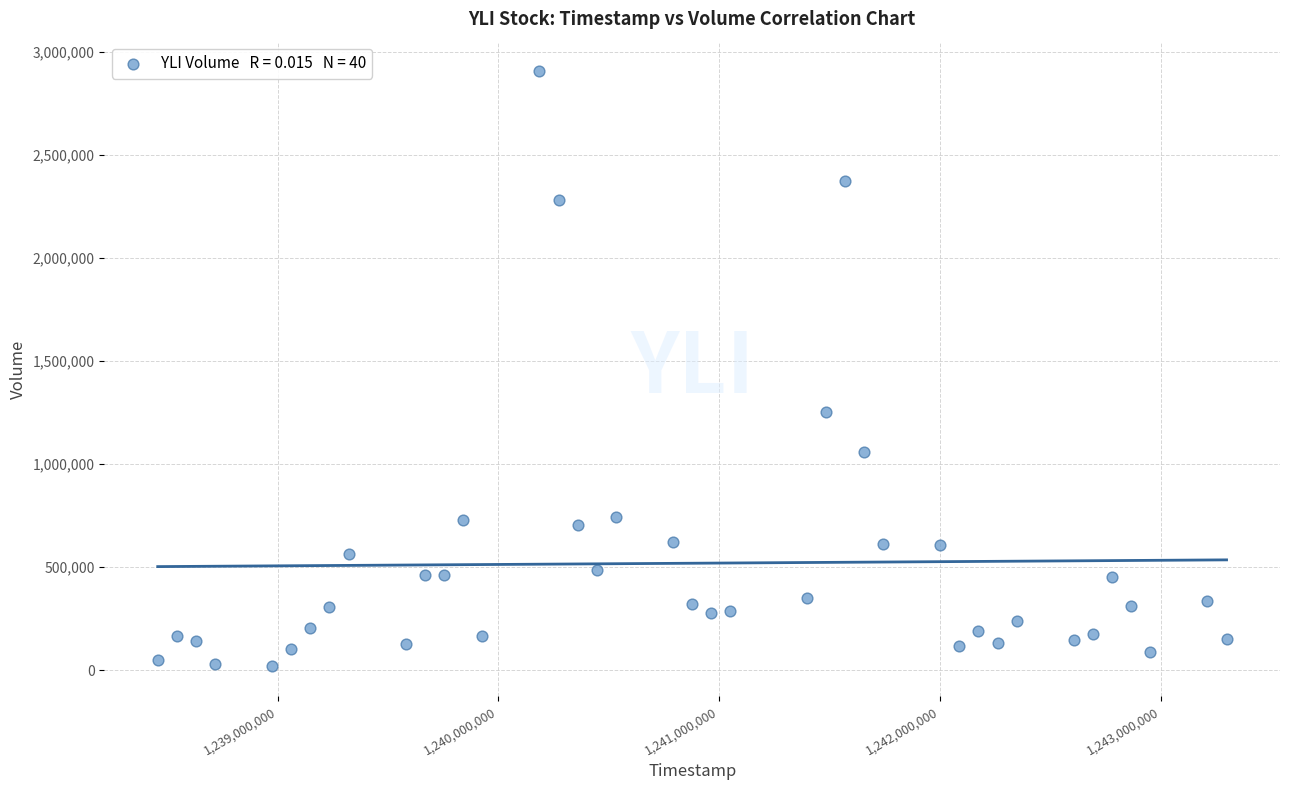

What is the range of X values (max minus min)?

4838400